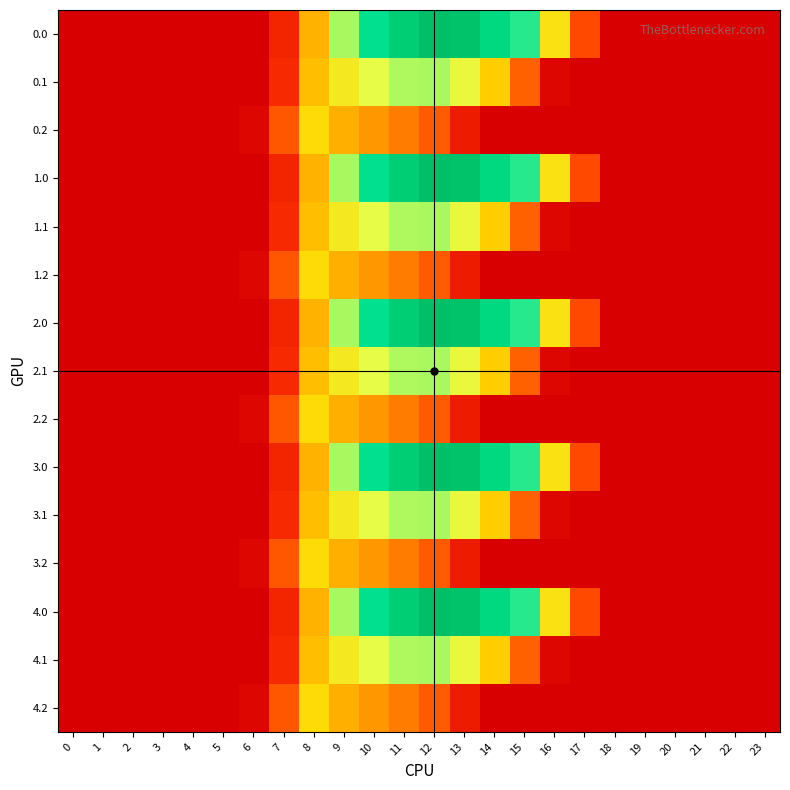

How many categories are shown in the chart?

24